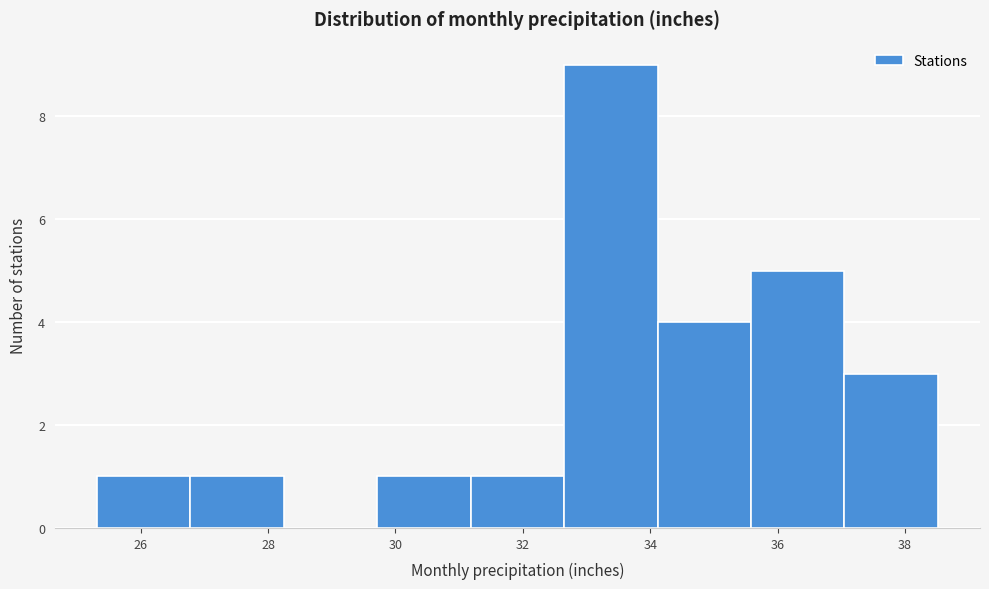

How tall is the bar that spans 26.8 to 28.2 on the x-axis? Neither the bar edges nor the heights are printed on the chart, so give them approximately, as read against the axes.

1